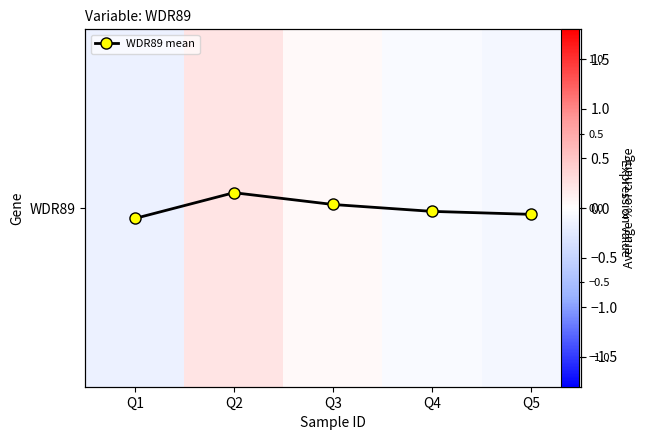

What is the lowest value of the WDR89 mean series?

-0.1